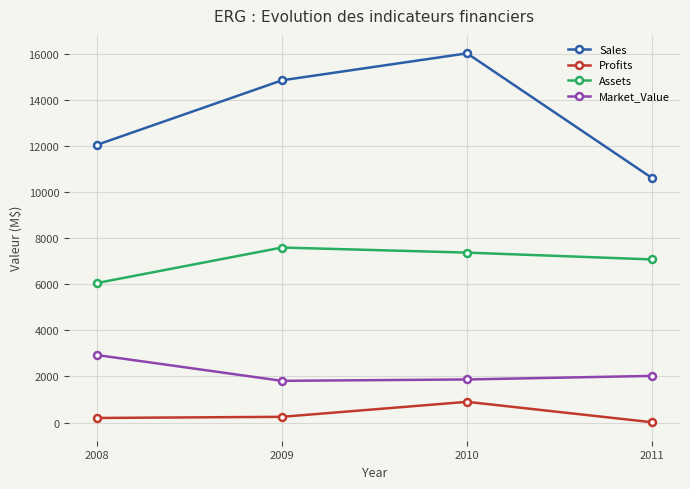

What is the difference between the second highest and second lowest values in the Market_Value series?

154.0